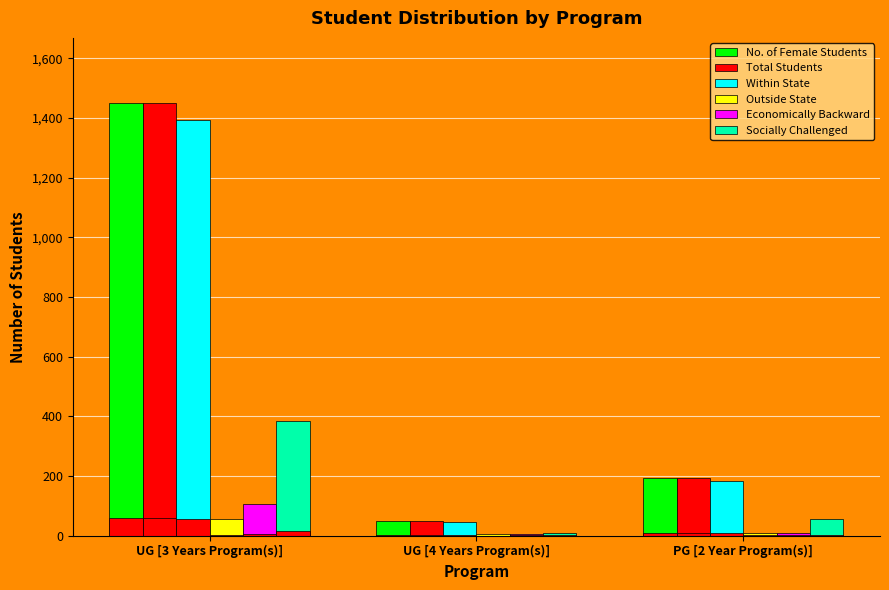

Which category has the highest value in the Total Students series?

UG [3 Years Program(s)]